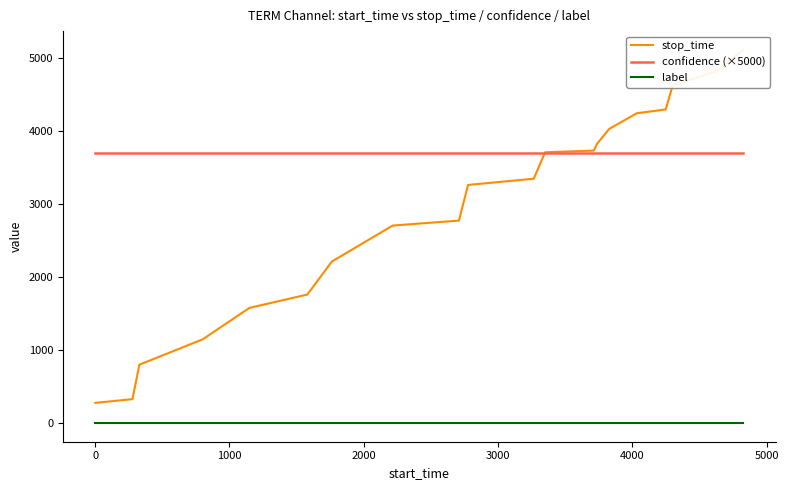

True or false: stop_time and label cross at least once.

False